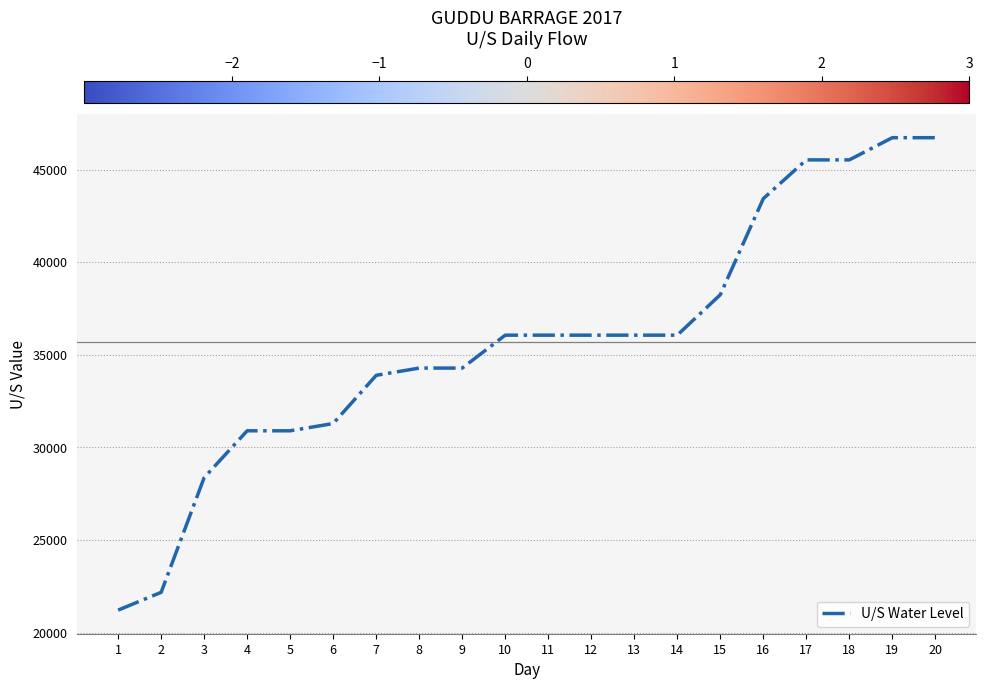

Is it true that the value at 9 is 14153?

False